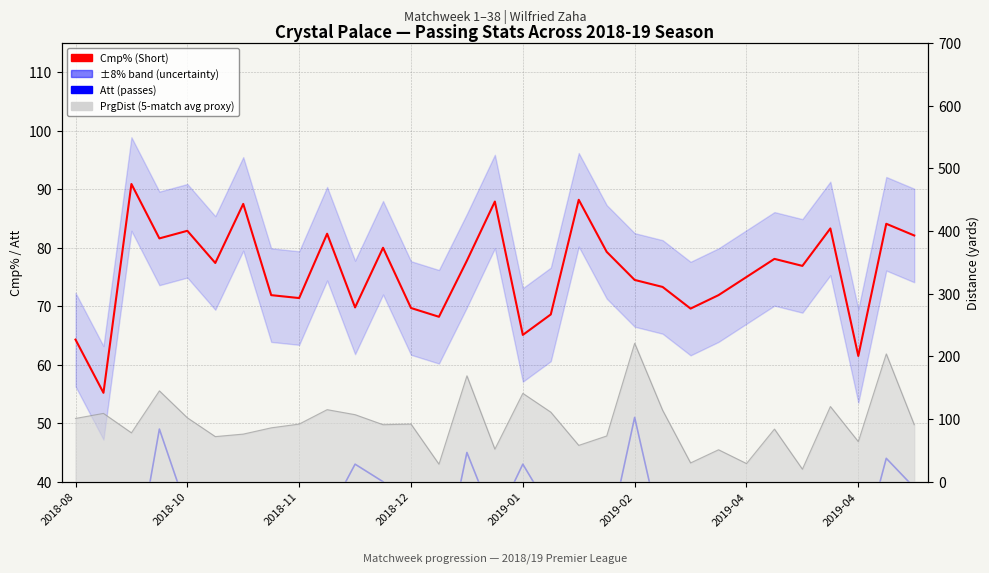

Reading left to right, list all the values displayed in this chart.

Cmp% (Short): 64.3	55.2	90.9	81.6	82.9	77.4	87.5	71.9	71.4	82.4	69.8	80.0	69.7	68.2	77.8	87.9	65.1	68.6	88.2	79.3	74.5	73.3	69.6	71.9	75.0	78.1	76.9	83.3	61.5	84.1	82.1
Att (passes): 28.0	29.0	22.0	49.0	35.0	31.0	24.0	32.0	21.0	34.0	43.0	40.0	33.0	22.0	45.0	33.0	43.0	35.0	34.0	29.0	51.0	30.0	23.0	32.0	20.0	32.0	26.0	24.0	26.0	44.0	39.0
PrgDist line: 101.0	109.0	78.0	145.0	102.0	72.0	76.0	86.0	92.0	115.0	107.0	91.0	92.0	28.0	169.0	52.0	141.0	111.0	58.0	73.0	221.0	114.0	30.0	51.0	29.0	84.0	20.0	120.0	64.0	204.0	91.0